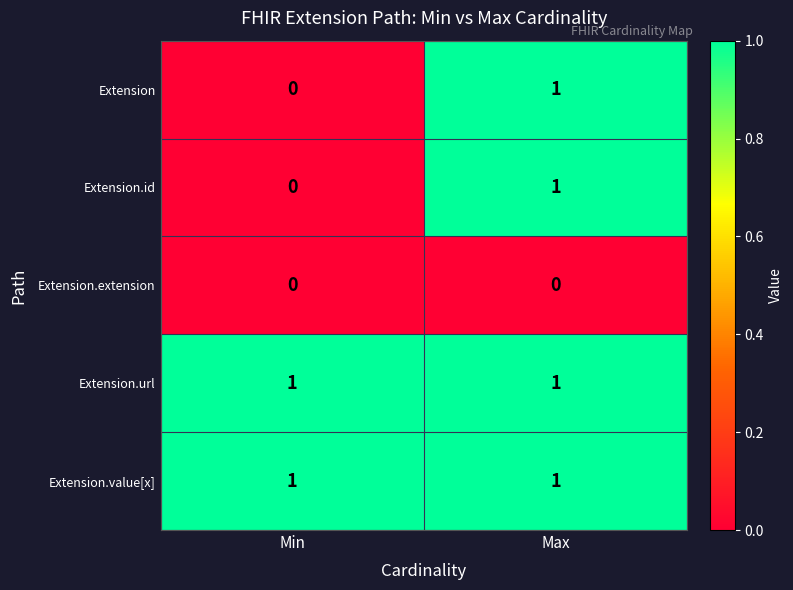

Reading left to right, transcribe all the data shown in this chart.

Extension: Min=0	Max=1
Extension.id: Min=0	Max=1
Extension.extension: Min=0	Max=0
Extension.url: Min=1	Max=1
Extension.value[x]: Min=1	Max=1